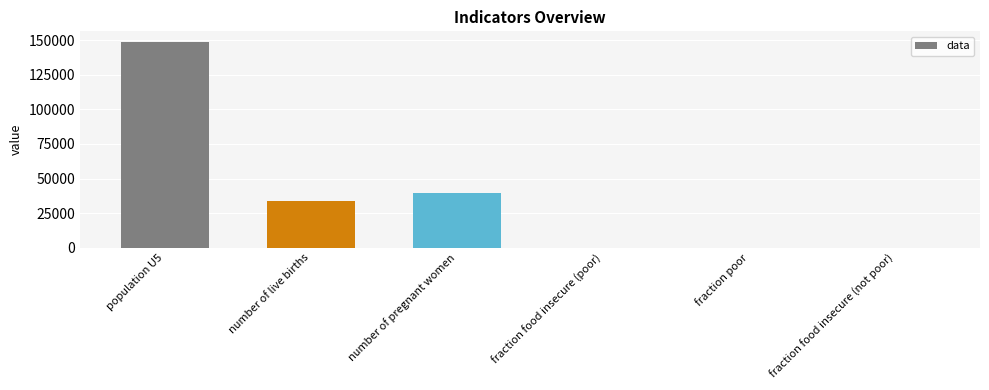

The value at number of live births is 33662.3. True or false?

True